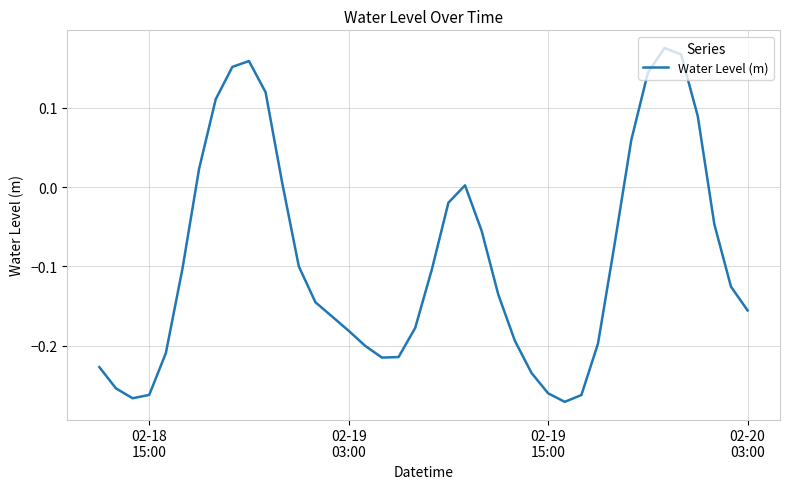

What is the difference between the maximum and minimum values?

0.4